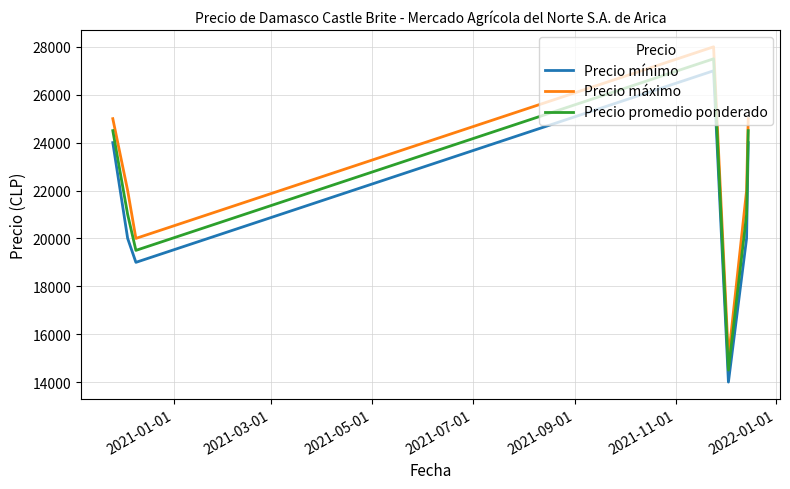

True or false: Precio máximo and Precio mínimo intersect in this chart.

False